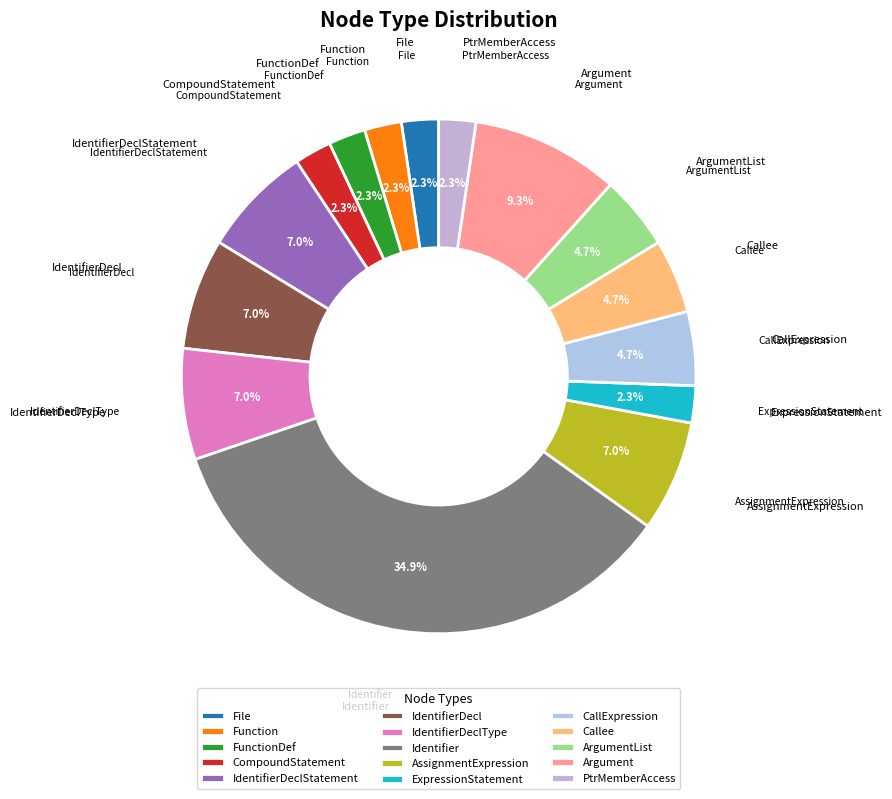

What is the ratio of the value at FunctionDef to the value at ArgumentList?

0.5